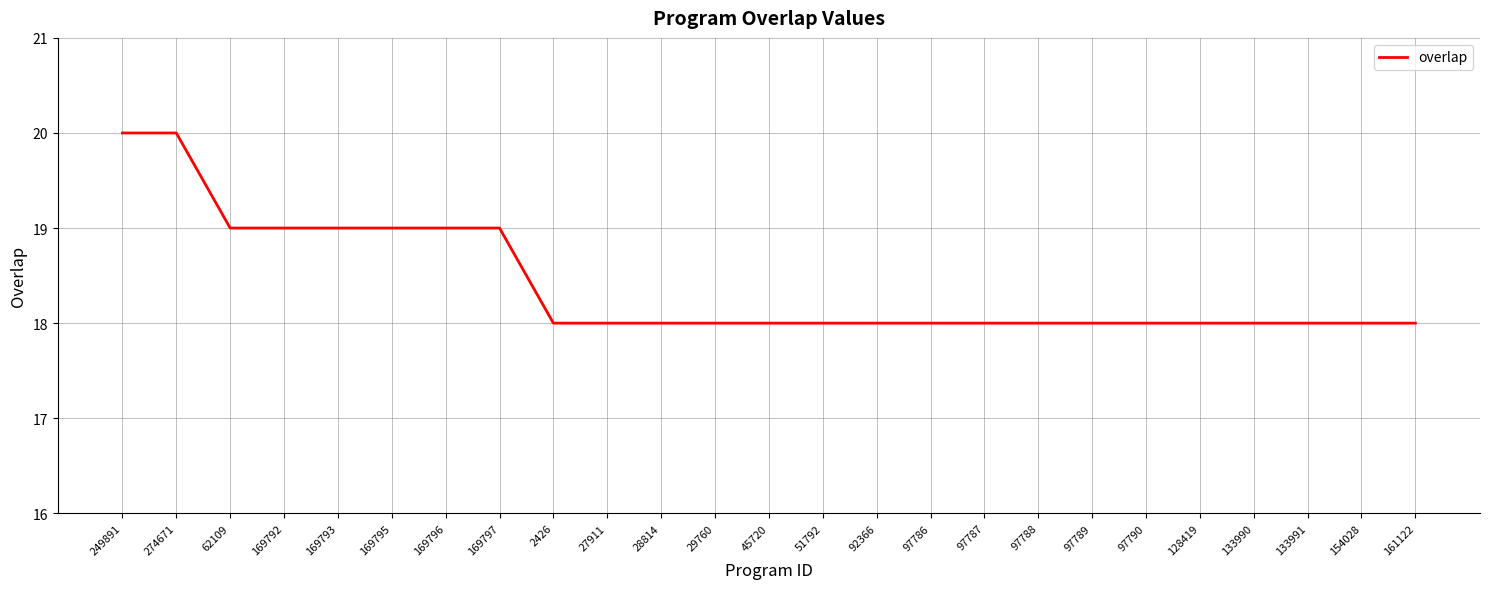

Is it true that the value at 97787 is 8?

False